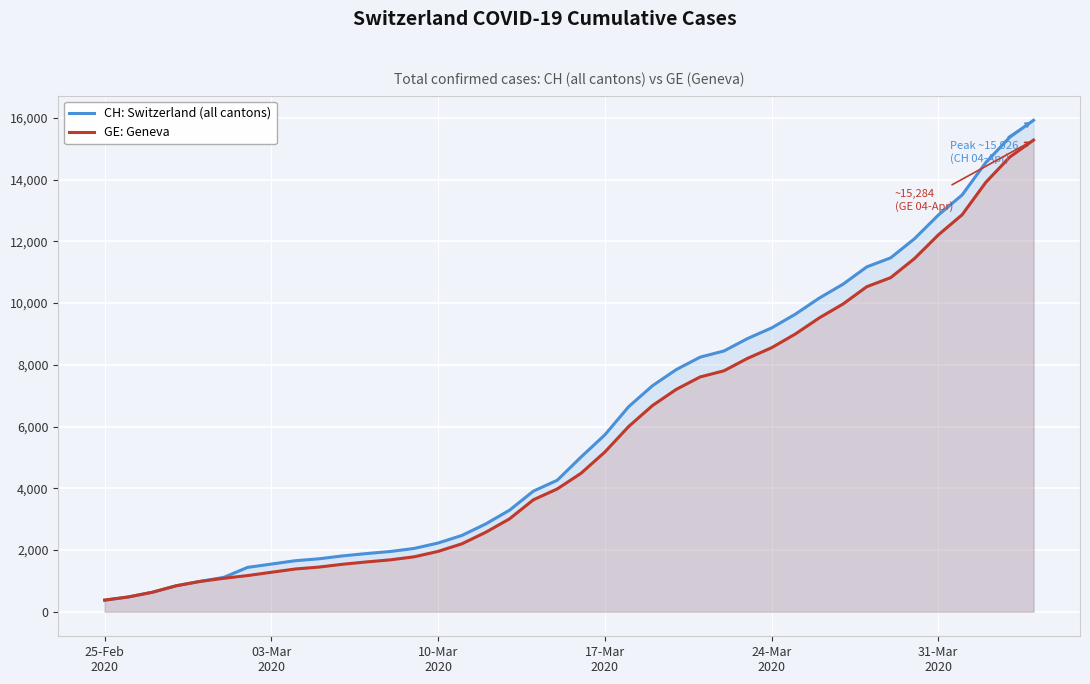

What is the maximum value shown in the chart?

15926